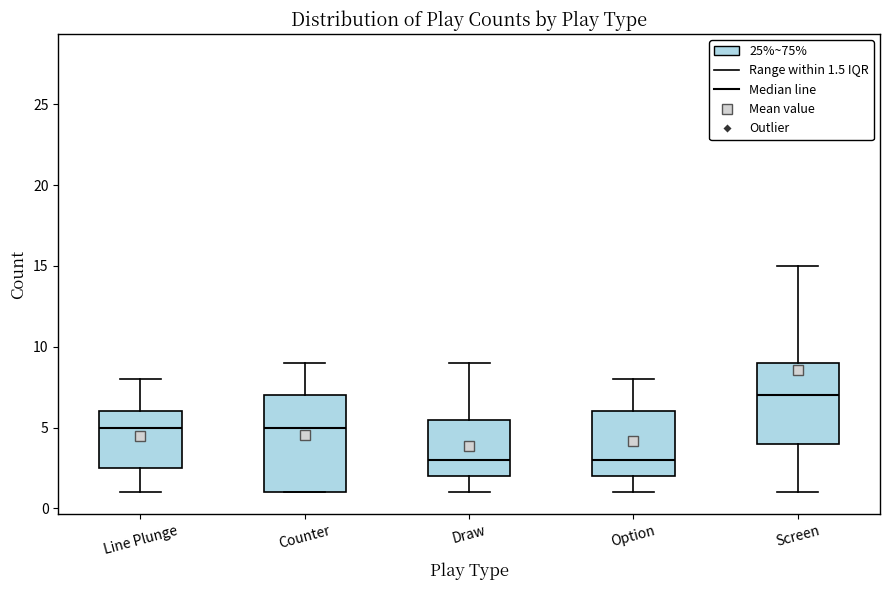

Which box has the highest median line?

Screen